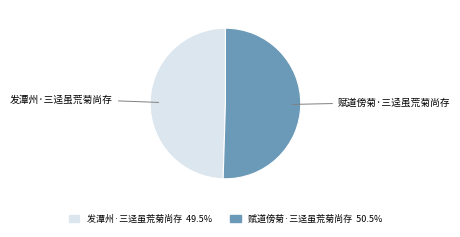

How many slices are in this pie chart?

2